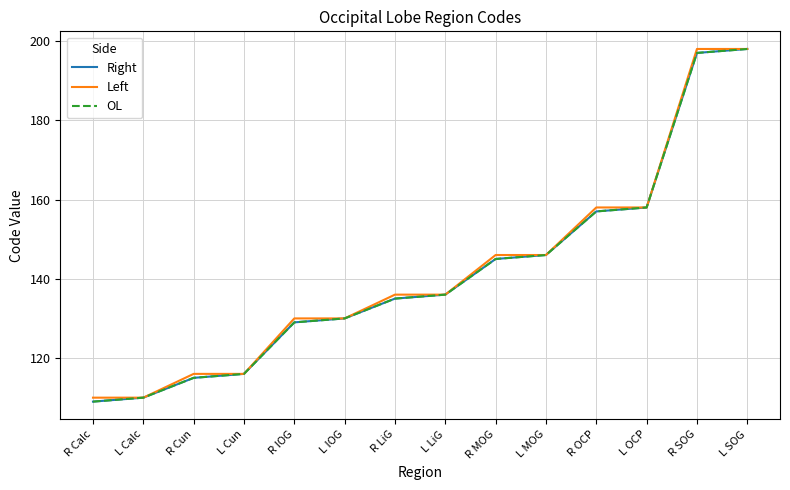

Between R Calc and L Cun, which is larger?

L Cun